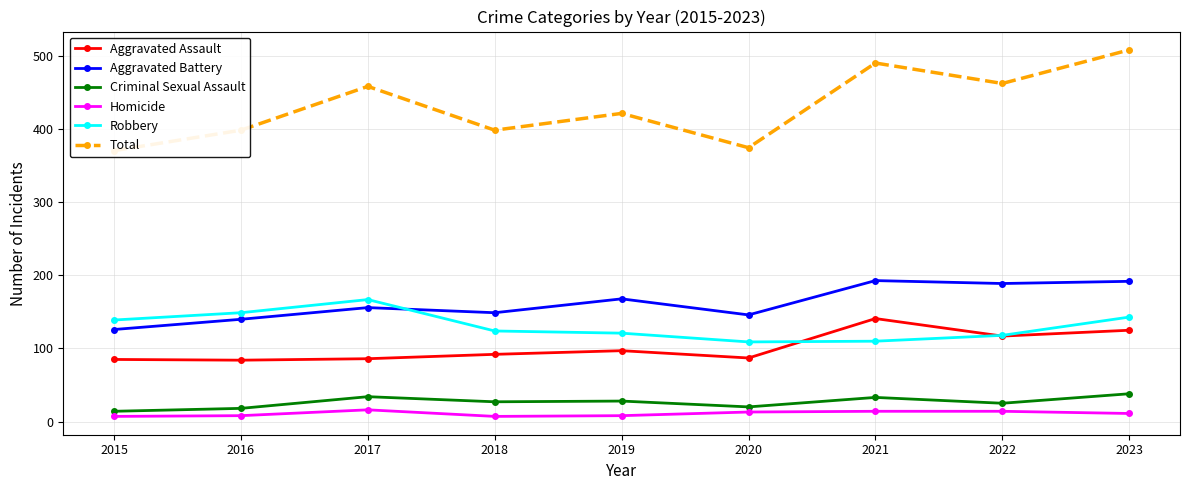

True or false: Aggravated Battery and Aggravated Assault intersect in this chart.

False